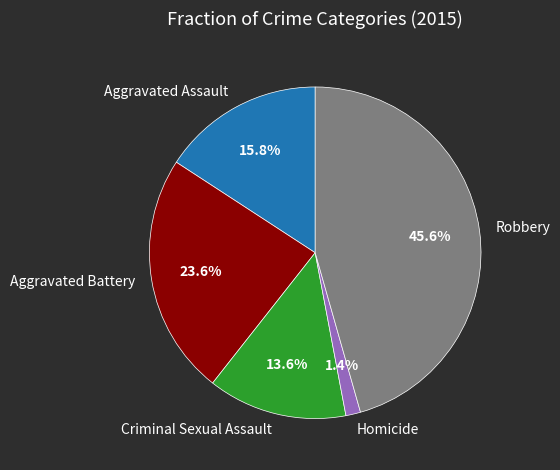

Is there a majority slice in this chart?

No